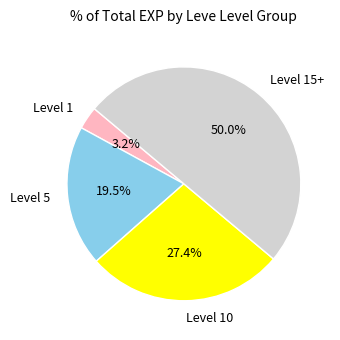

What is the smallest slice in the pie chart?

Level 1